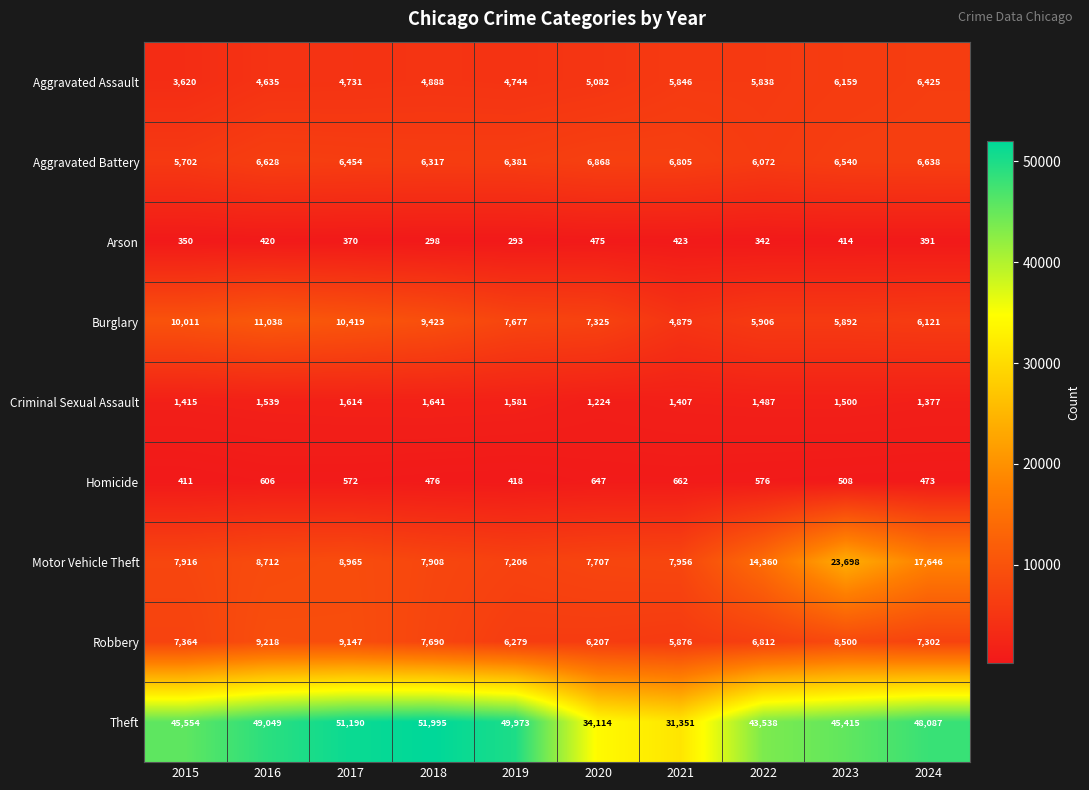

Which label corresponds to the largest value in the chart?

2018